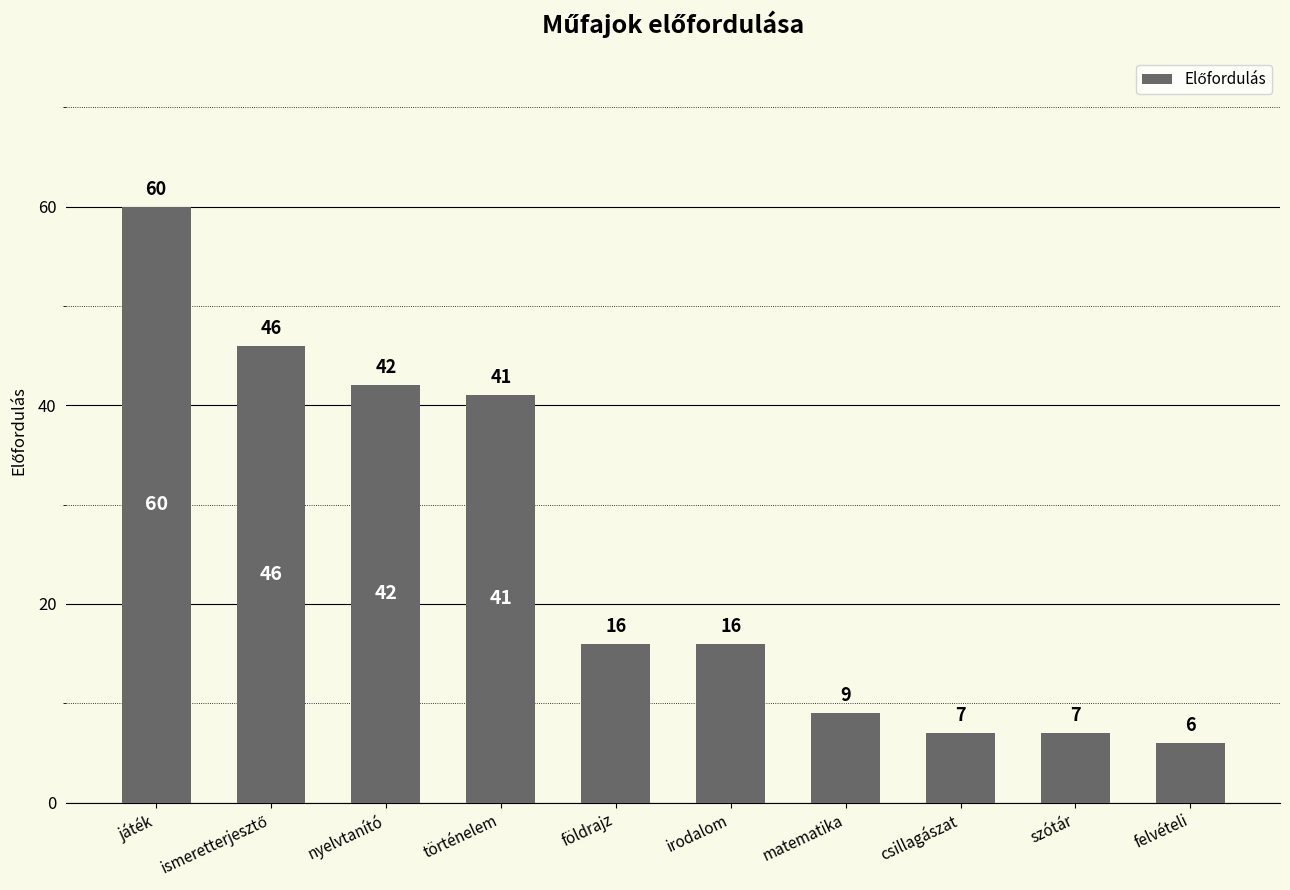

Reading right to left, extract all data points from this chart.

6	7	7	9	16	16	41	42	46	60